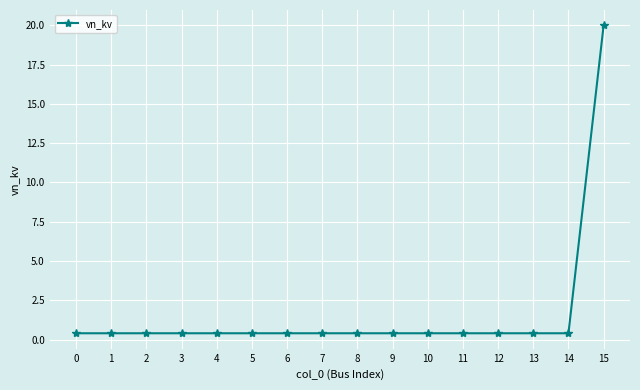

What is the sum of all values?

26.0